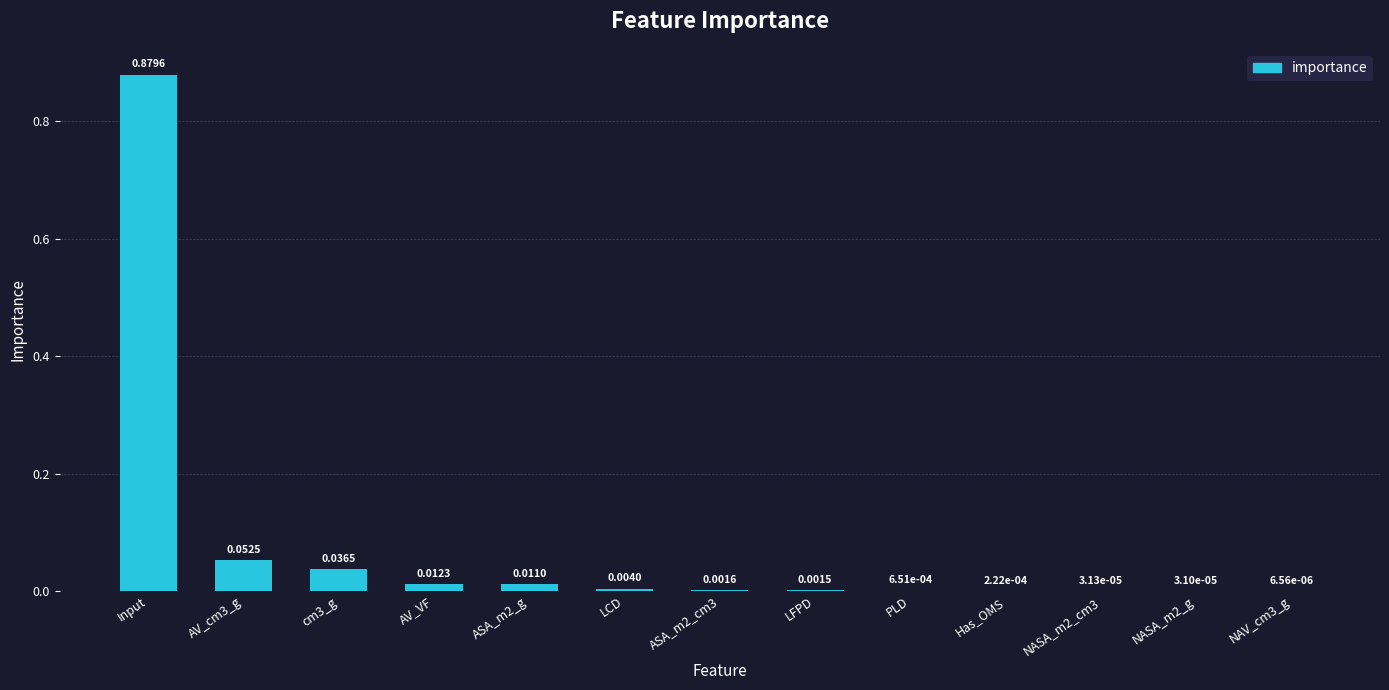

Which category has the highest value across all series?

Input